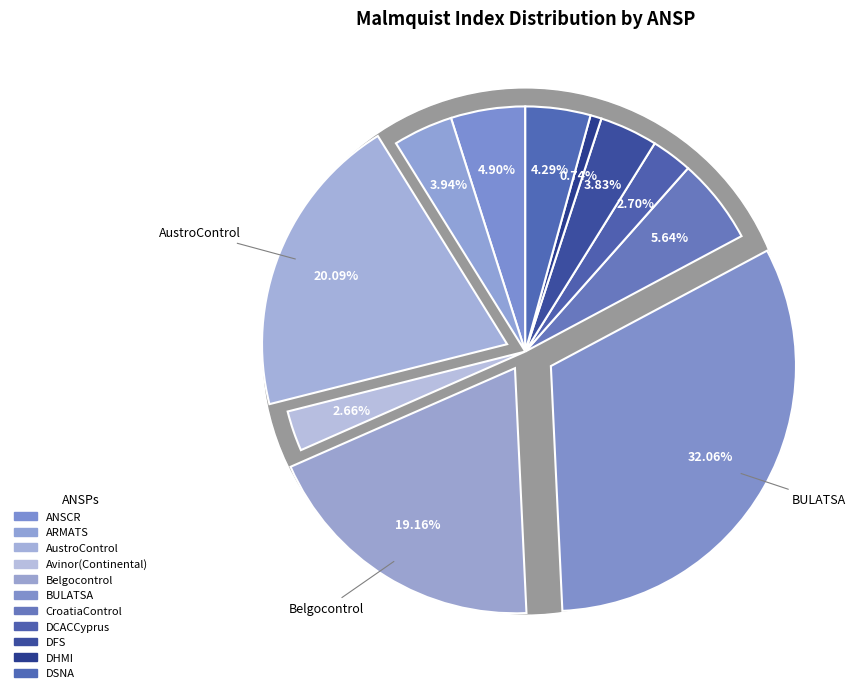

Is Albcontrol the majority of the pie?

No